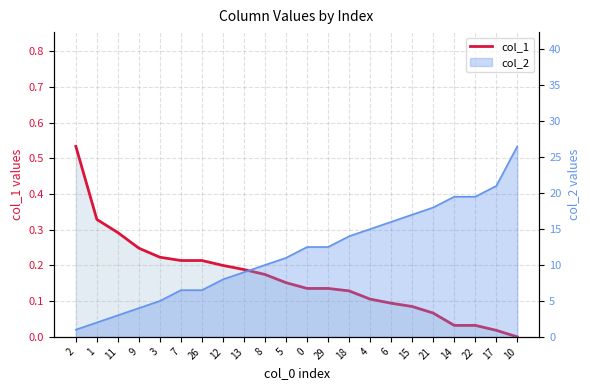

Is it true that the value at 2 is 0.9?

False